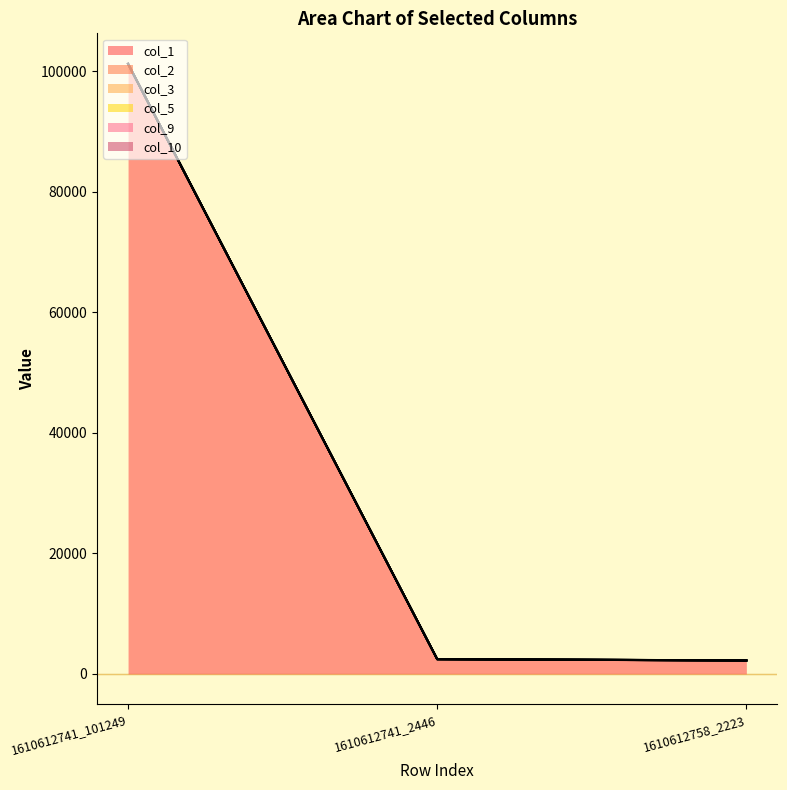

Which series changed the most between 1610612741_101249 and 1610612741_2446?

col_1